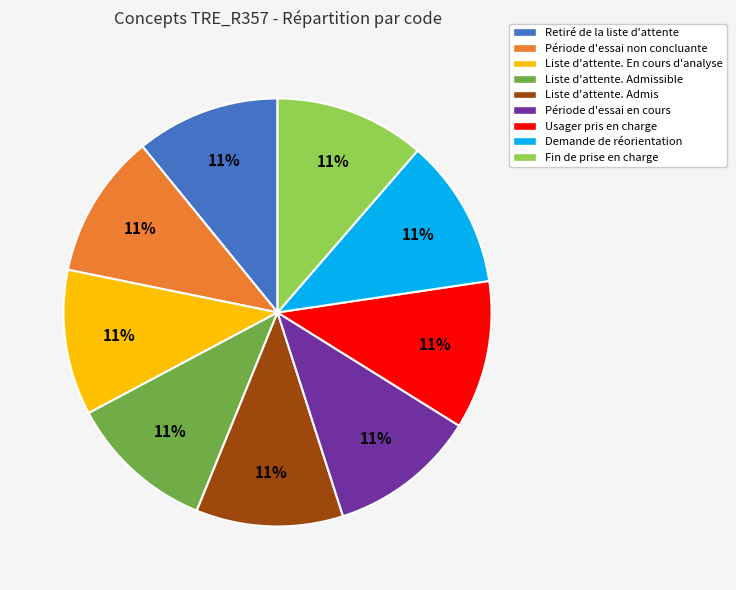

Does Liste d'attente. En cours d'analyse represent more than half of the total?

No